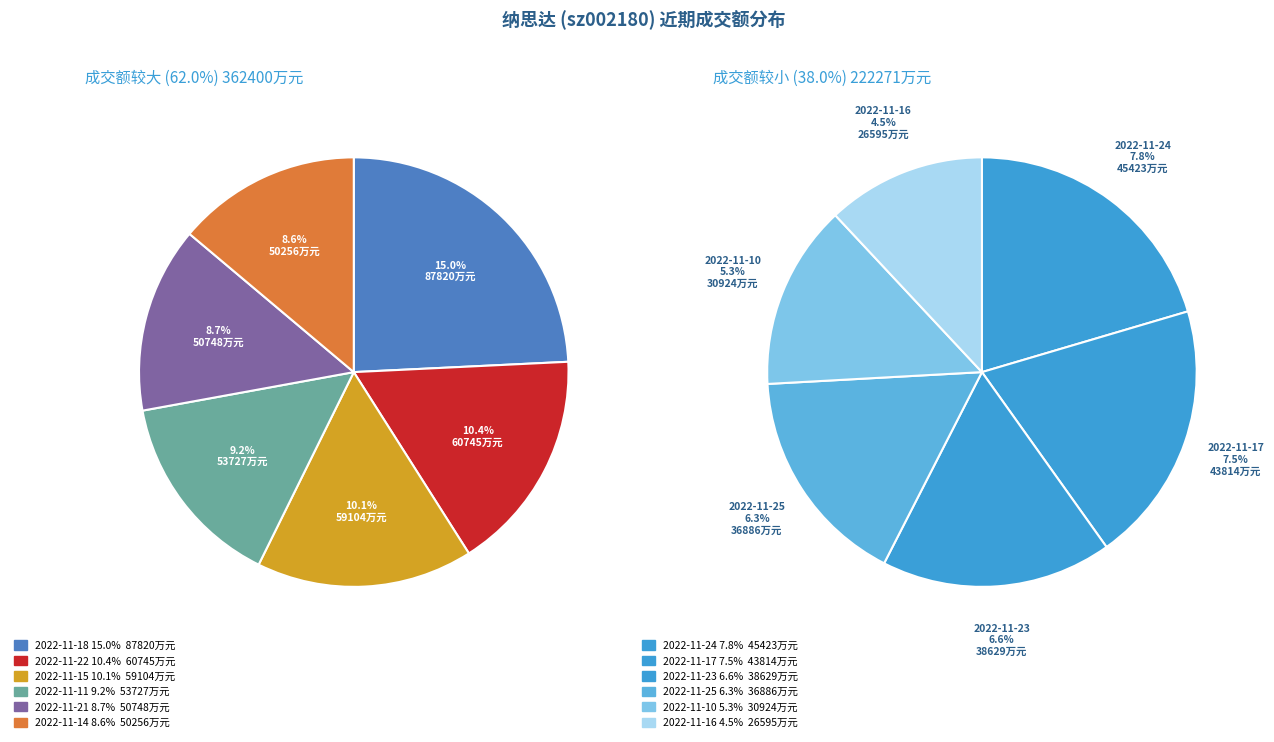

To the nearest percent, what is the difference between the largest and smallest slice percentages?

10%